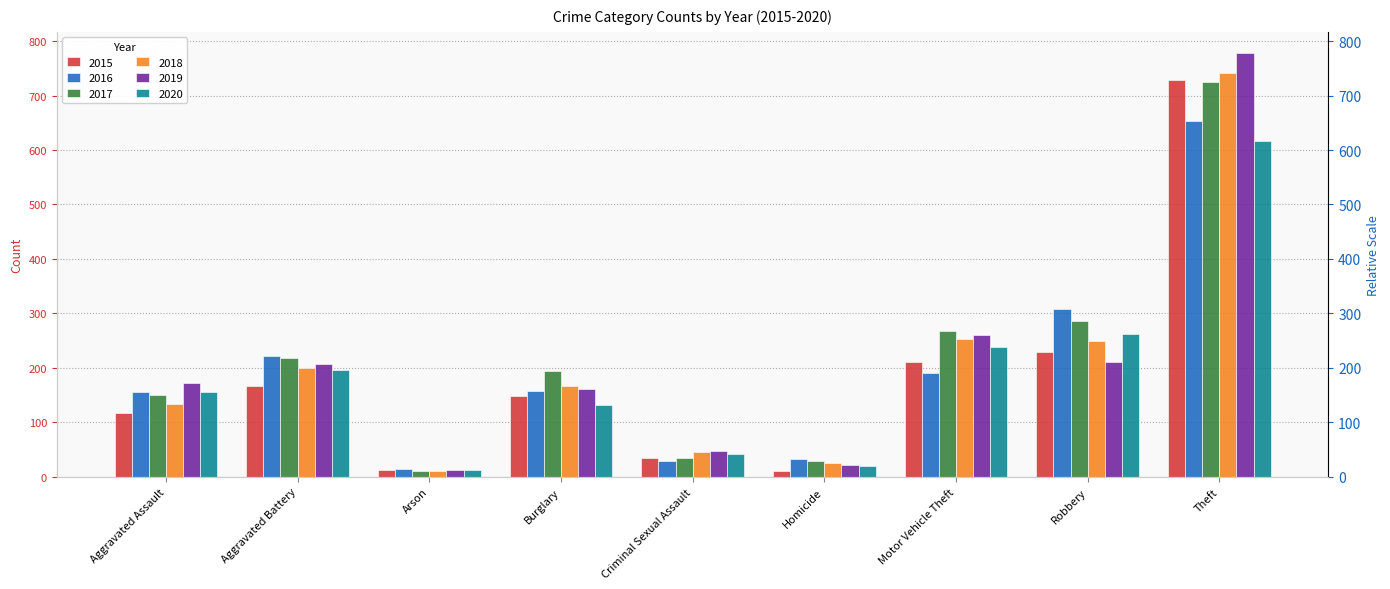

Which series has the largest total across all categories?

2017